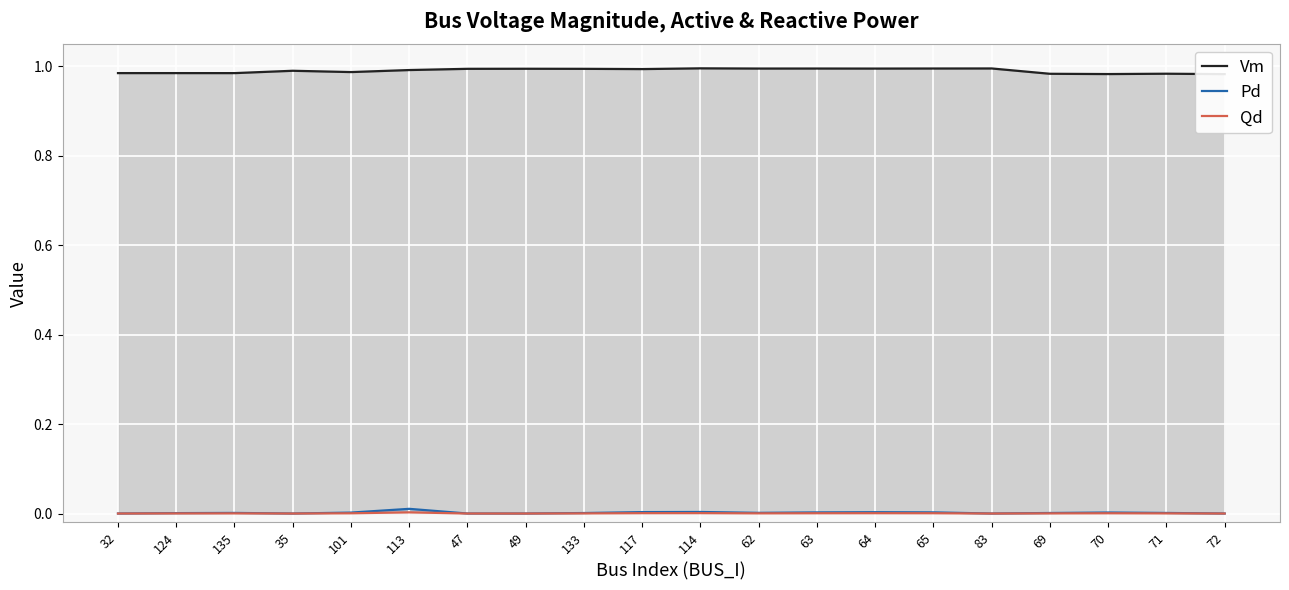

At how many categories does at least one series exceed 0?

20